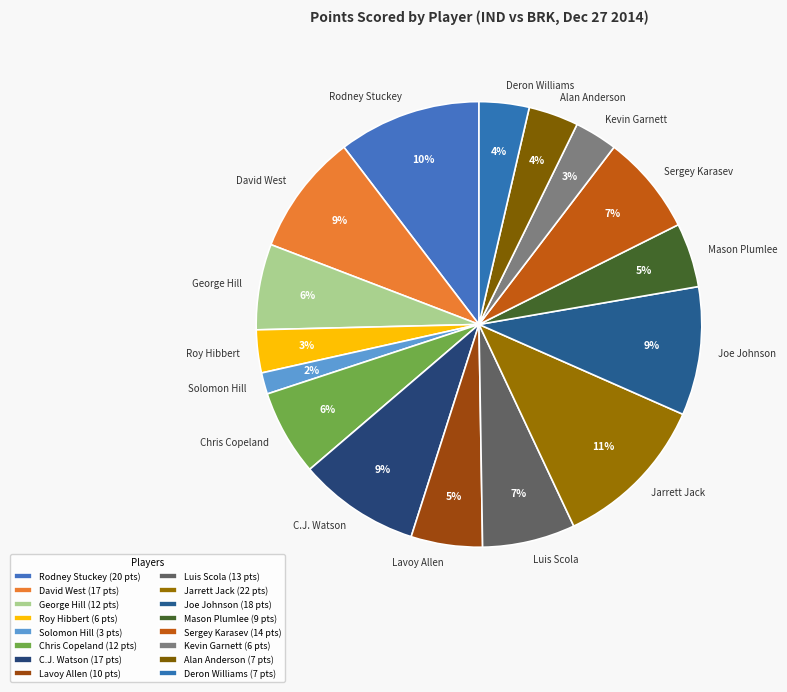

Count the number of slices in the pie.

16